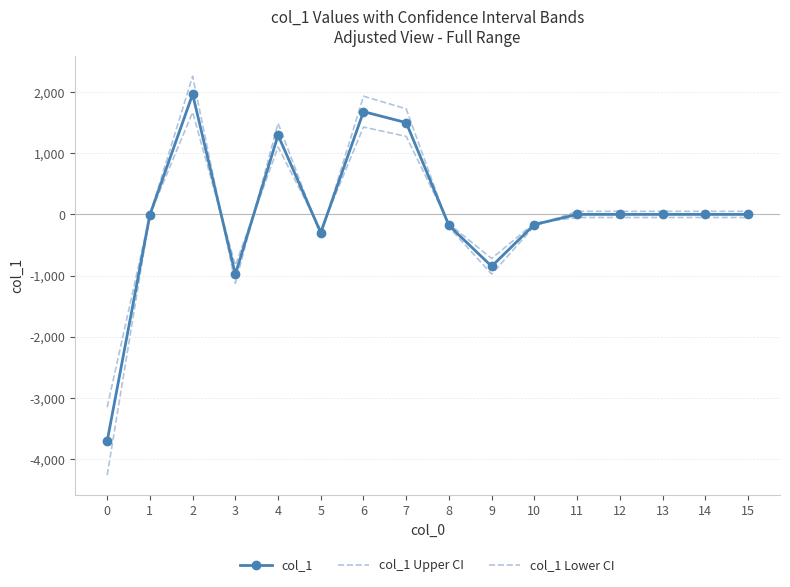

What is the difference between the col_1 Upper CI values at 15 and 8?

258.2